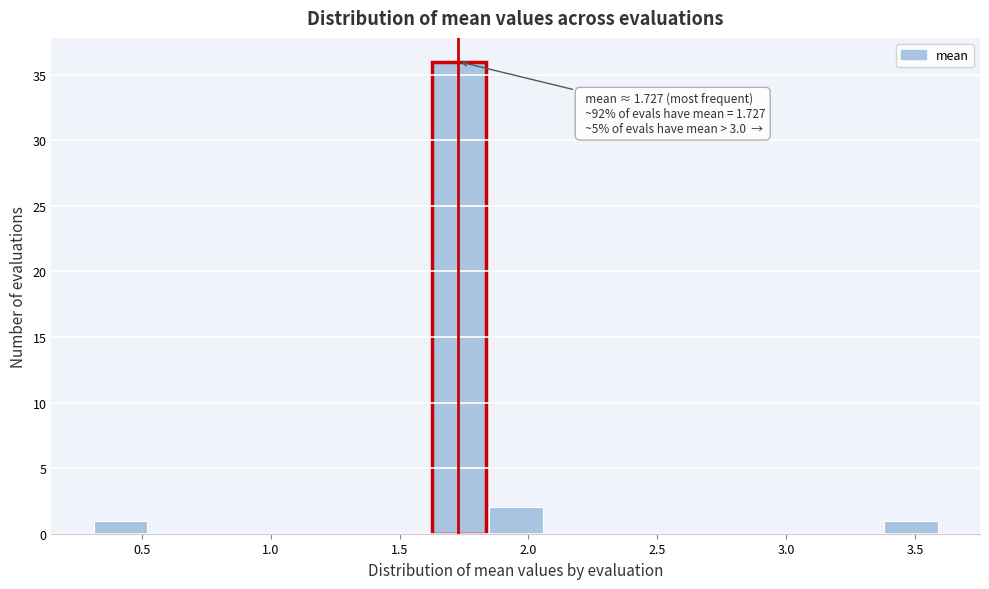

Over which range of the x-axis is the bar tallest?

1.65 to 1.85